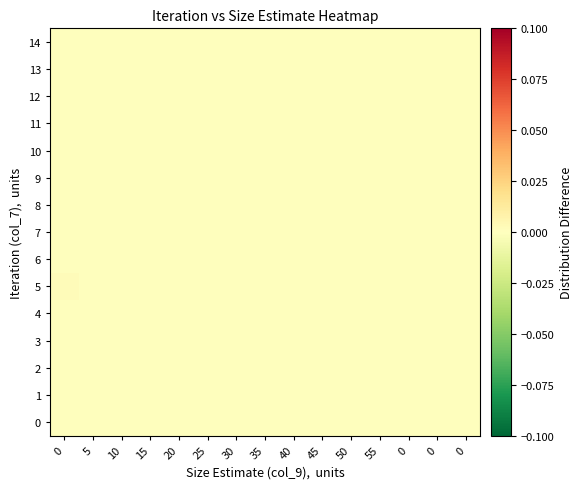

List the series in order of their peak value, lowest first.

0, 1, 2, 3, 4, 6, 7, 8, 9, 10, 11, 12, 13, 14, 5